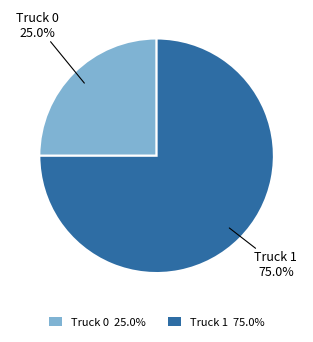

What is the total percentage of Truck 0 and Truck 1?

100.0%